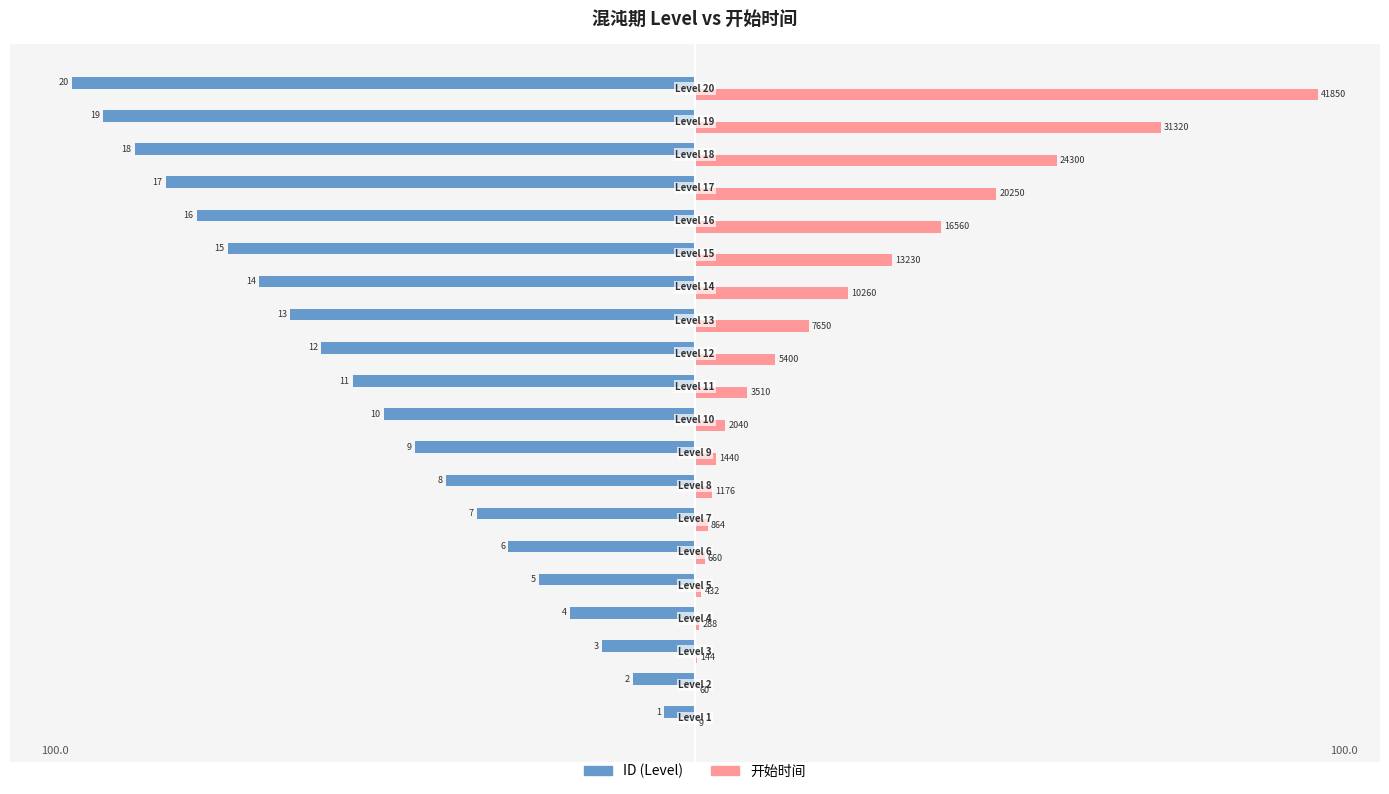

What are all the series names shown in the legend?

ID (Level), 开始时间